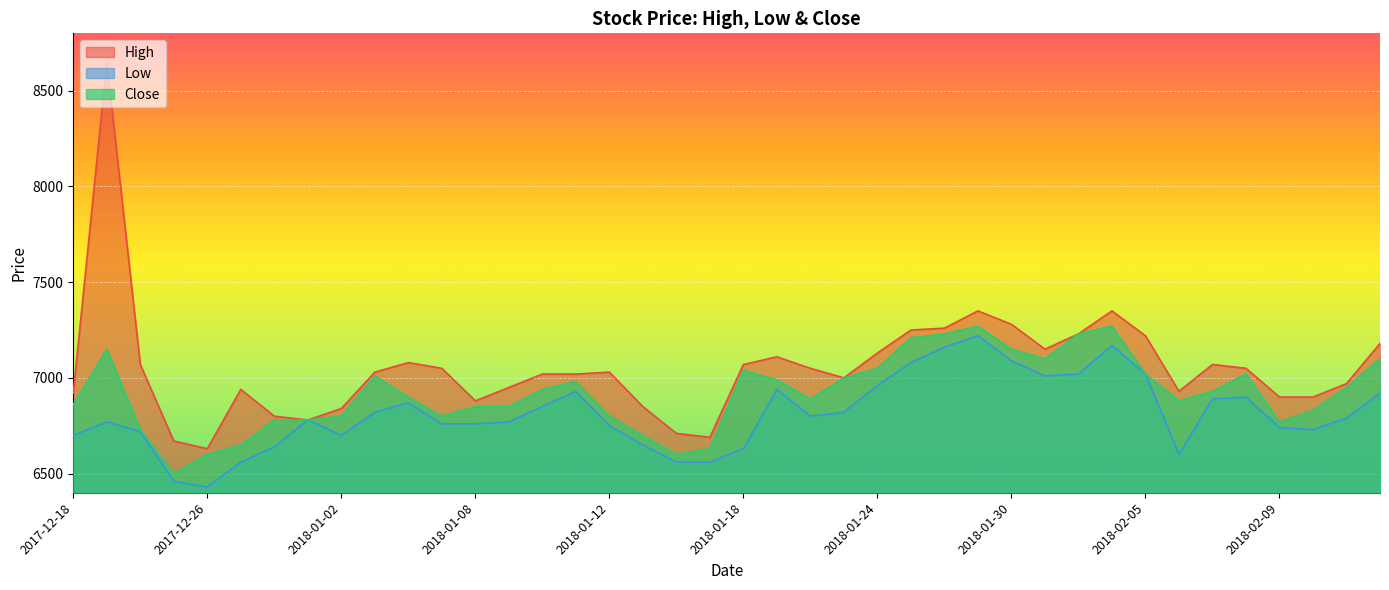

Reading left to right, what are all the values shown in this chart?

High: 6920	8650	7070	6670	6630	6940	6800	6780	6840	7030	7080	7050	6880	6950	7020	7020	7030	6850	6710	6690	7070	7110	7050	7000	7130	7250	7260	7350	7280	7150	7230	7350	7220	6930	7070	7050	6900	6900	6970	7180
Low: 6700	6770	6720	6460	6430	6560	6640	6780	6700	6820	6870	6760	6760	6770	6850	6930	6750	6650	6560	6560	6630	6940	6800	6820	6960	7080	7160	7220	7090	7010	7020	7170	7020	6600	6890	6900	6740	6730	6790	6920
Close: 6860	7150	6730	6500	6600	6650	6780	6780	6800	7010	6900	6800	6850	6850	6940	6980	6800	6700	6600	6630	7040	6990	6890	7000	7050	7210	7230	7270	7150	7100	7230	7270	7020	6880	6930	7020	6770	6830	6950	7100